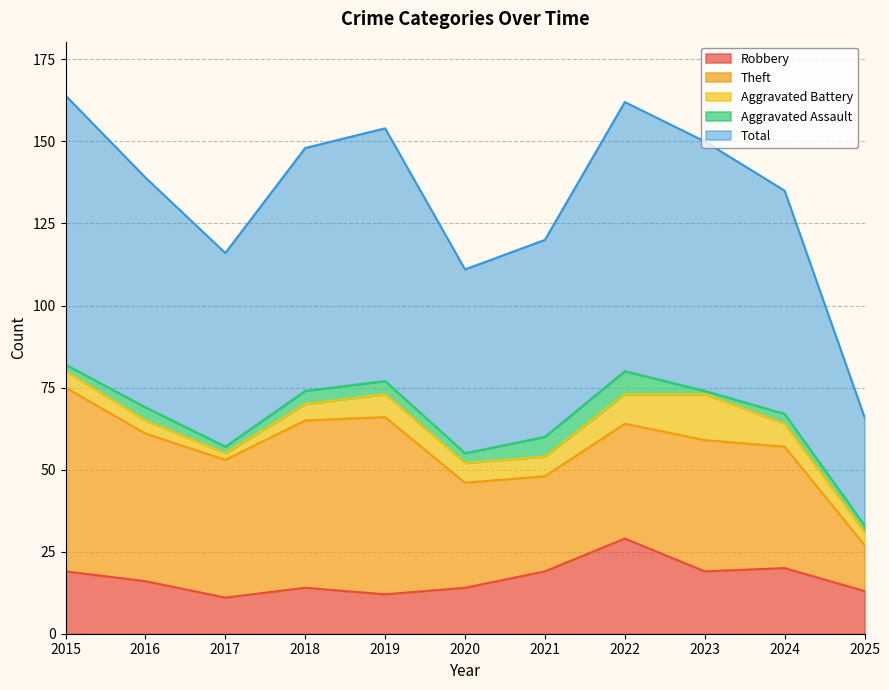

What is the difference between the Aggravated Battery values at 2016 and 2021?

2